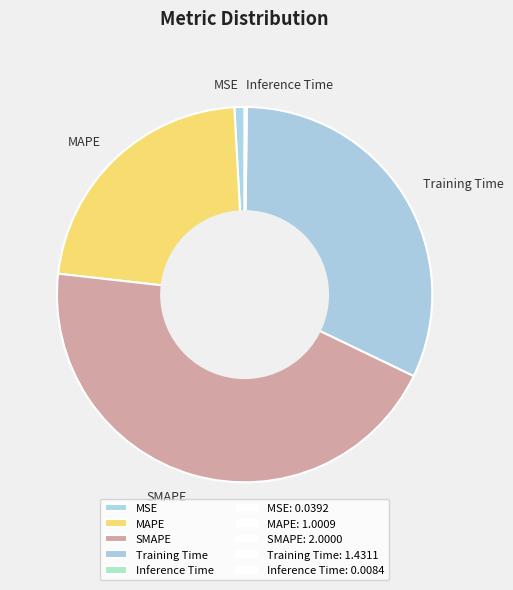

Is SMAPE the majority of the pie?

No